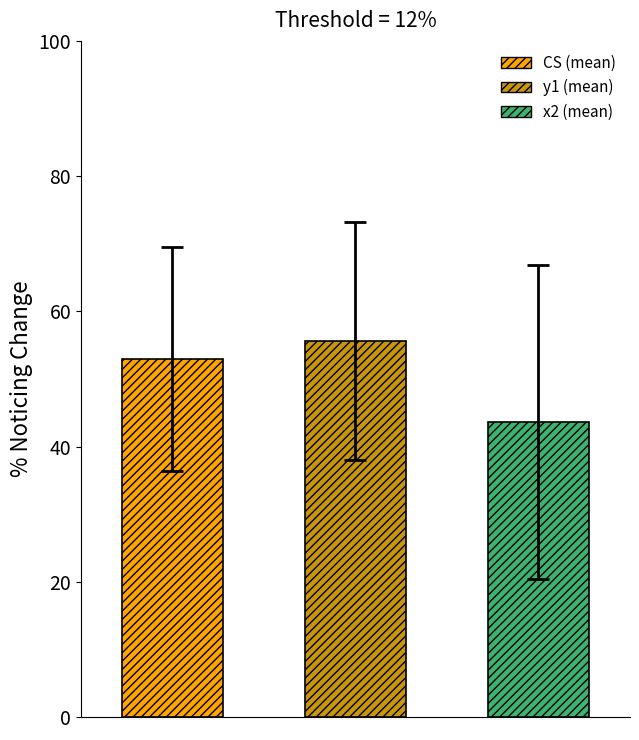

What is the value of the 2nd bar from the left?

55.6